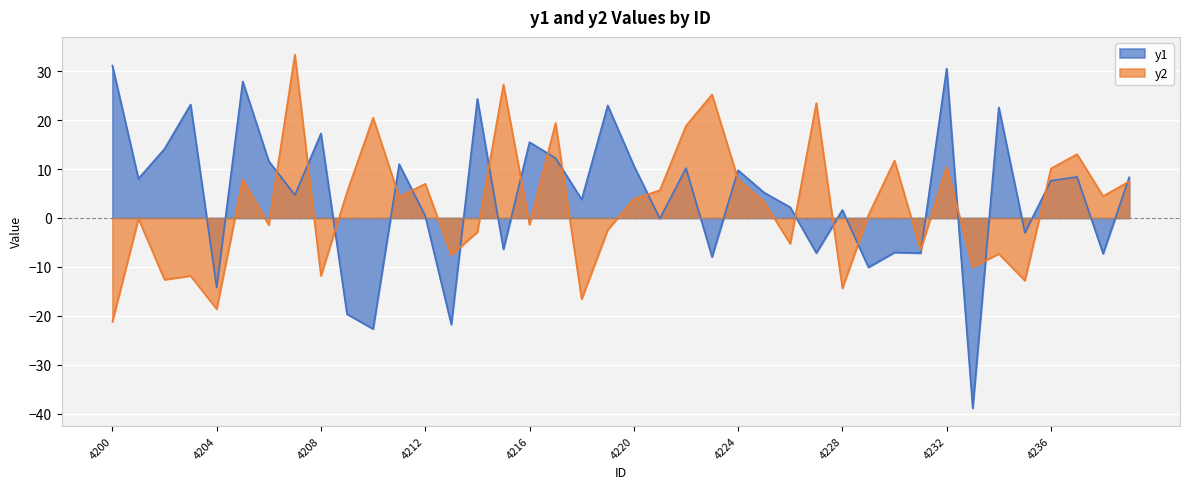

What is the difference between the highest and lowest values at 4221?

5.8